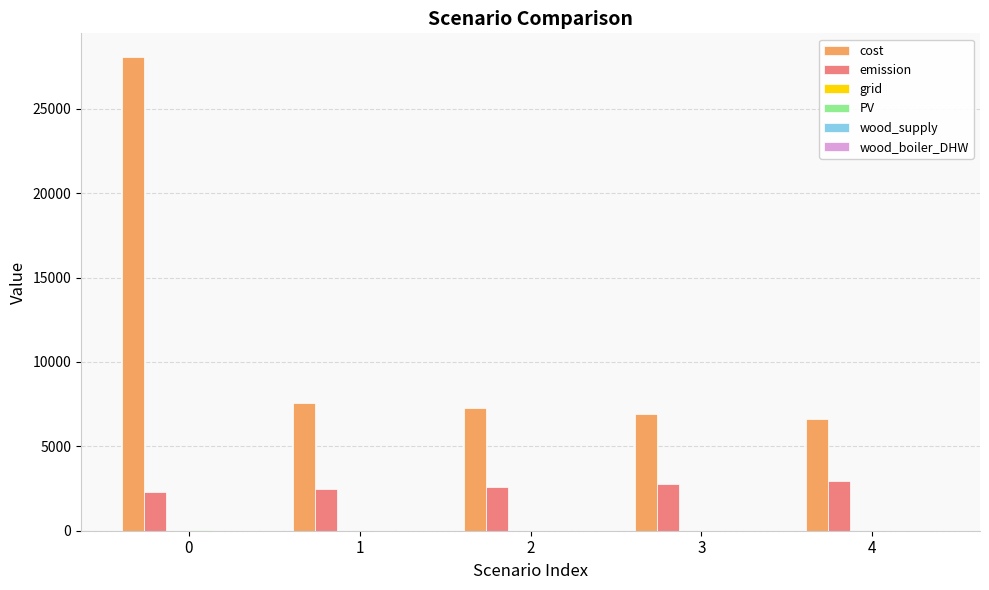

Which series has the largest total across all categories?

cost